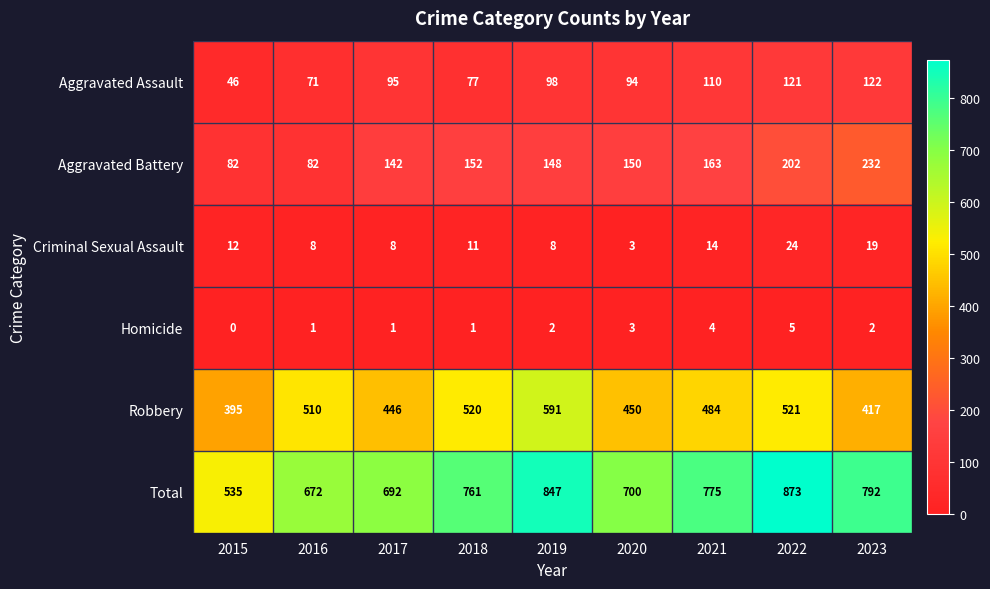

Which category has the highest value across all series?

2022